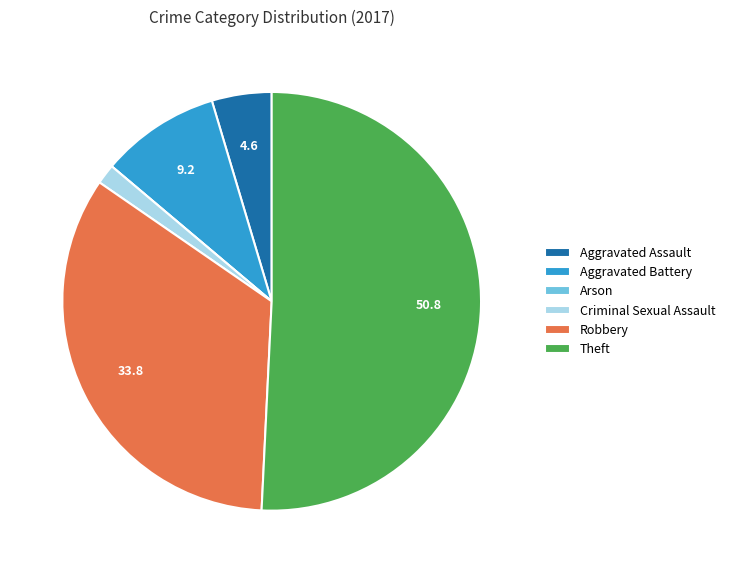

Is it true that Aggravated Battery is 9% of the pie?

True